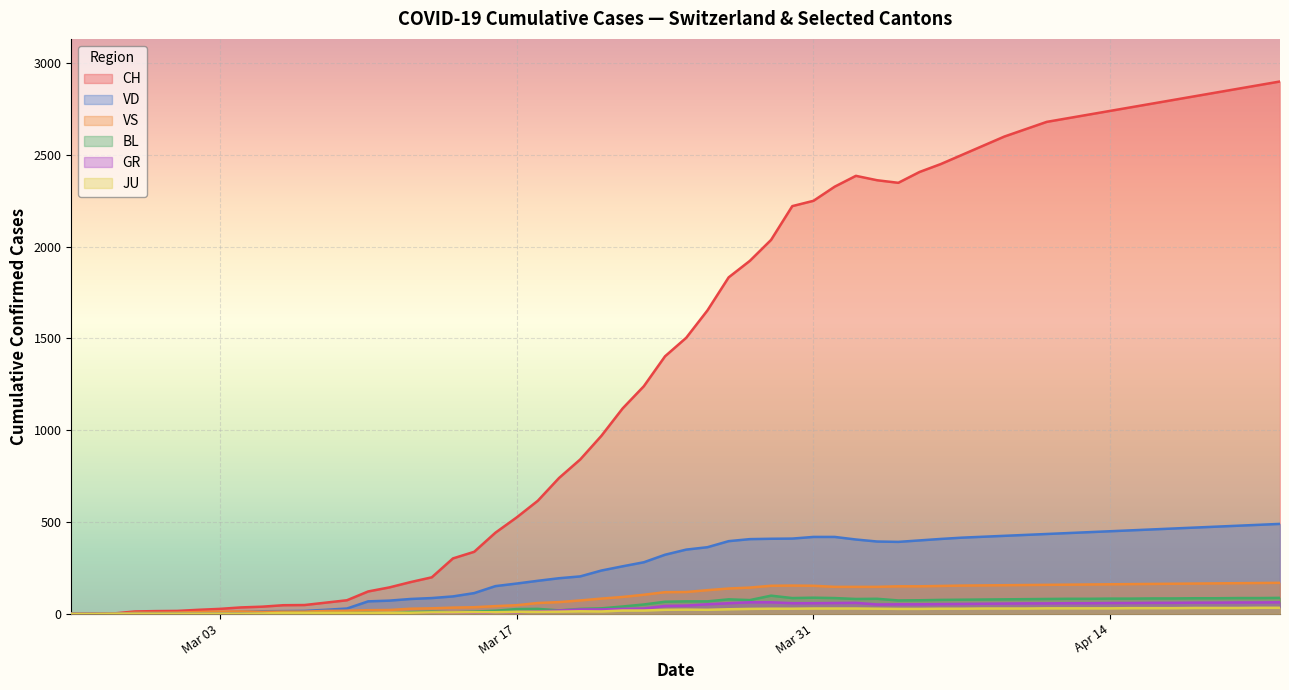

What is the difference between the second highest and minimum values in the BL series?

88